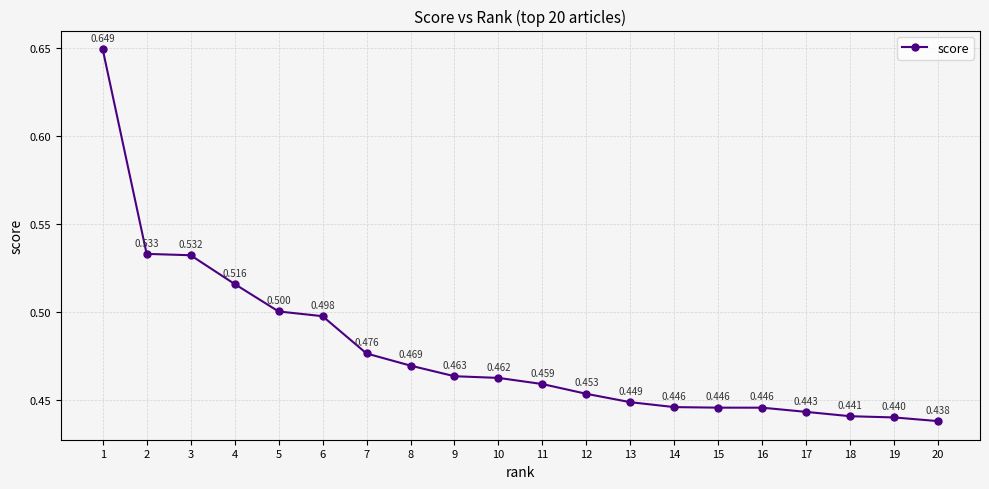

True or false: the data has more than 2 interior local peaks.

False